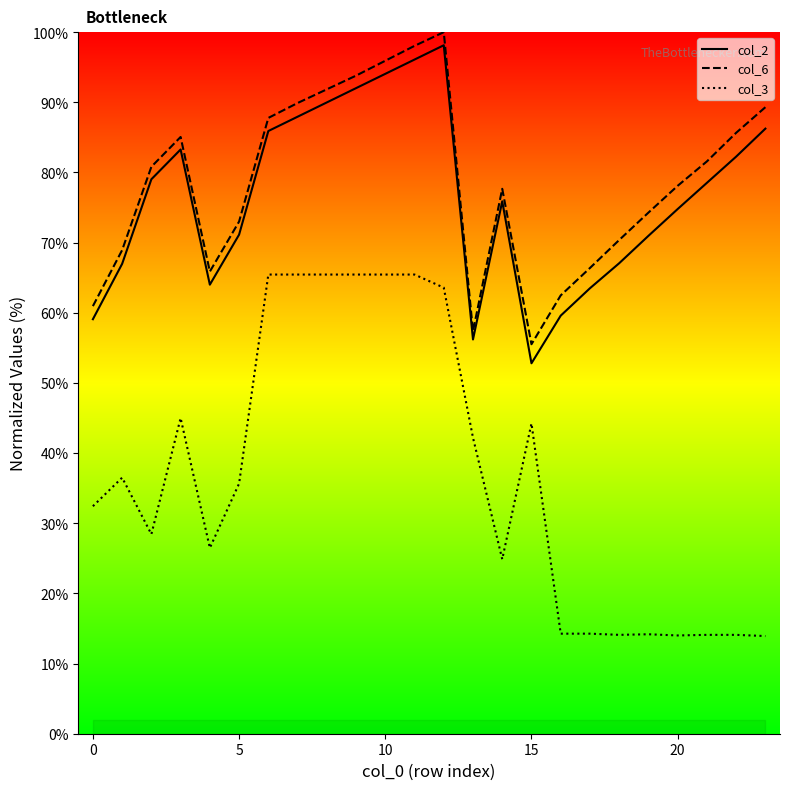

Reading left to right, transcribe all the data shown in this chart.

col_2: 59.1	67.0	79.0	83.3	64.0	71.1	85.9	87.9	90.0	92.0	94.1	96.1	98.1	56.2	75.9	52.8	59.6	63.5	67.1	71.0	74.8	78.5	82.3	86.2
col_6: 61.0	68.9	80.8	85.1	65.9	73.0	87.8	89.9	91.9	93.8	95.9	98.0	100.0	57.4	77.7	55.5	62.5	66.4	70.4	74.3	78.1	81.6	85.7	89.3
col_3: 32.4	36.5	28.4	45.0	26.5	35.7	65.4	65.4	65.4	65.4	65.4	65.4	63.6	42.2	24.9	44.2	14.3	14.3	14.1	14.2	14.0	14.1	14.1	13.9